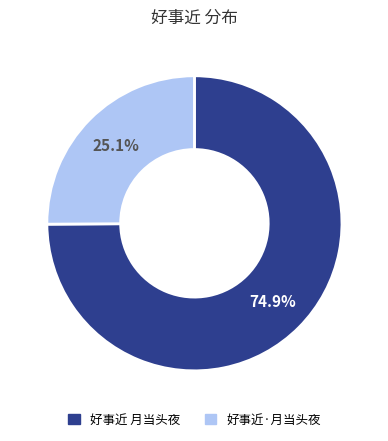

Which category has the biggest portion of the pie?

好事近 月当头夜